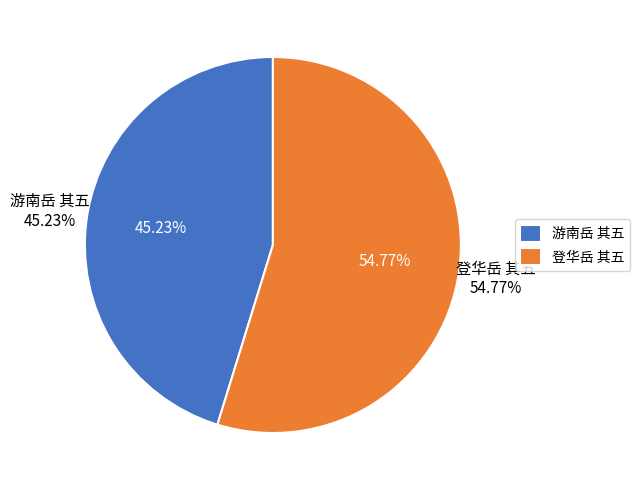

Rank the categories by value from lowest to highest.

游南岳 其五, 登华岳 其五